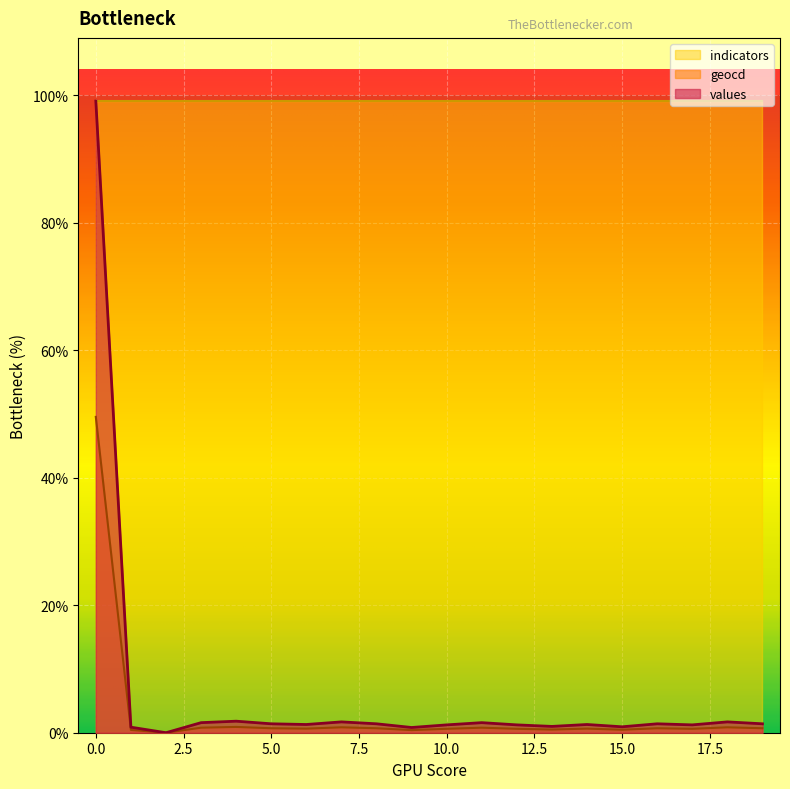

Which series has the widest spread of values?

values